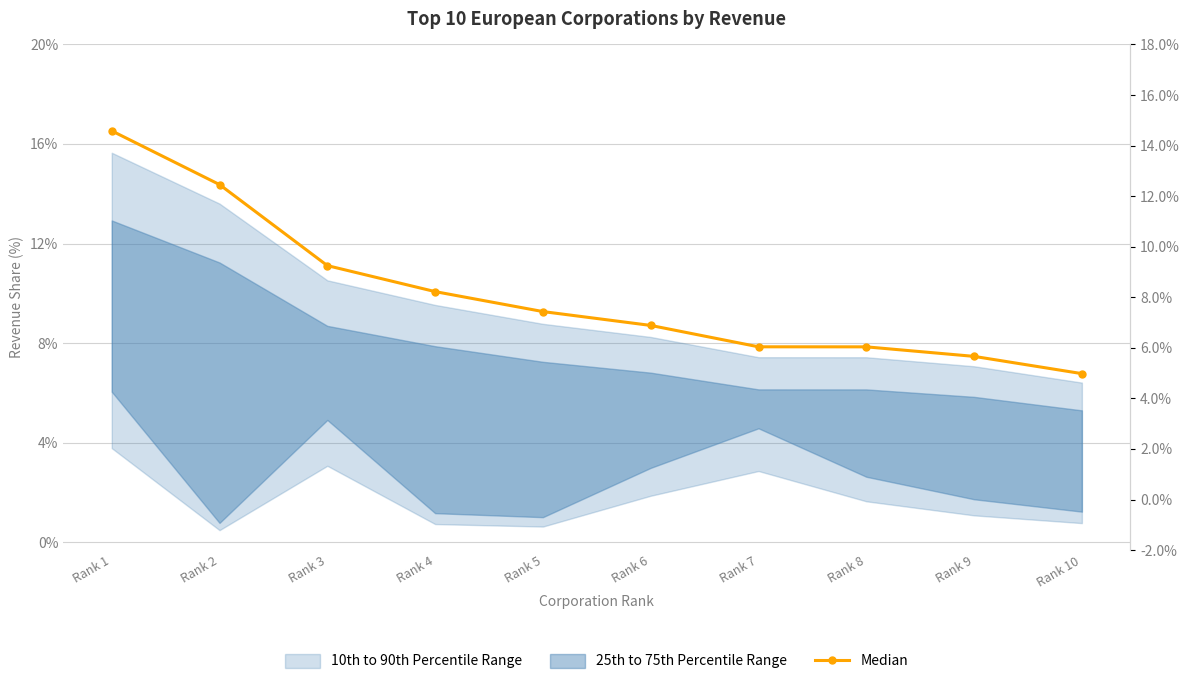

Reading left to right, list all the values displayed in this chart.

Rank 1=16.5	Rank 2=14.4	Rank 3=11.1	Rank 4=10.1	Rank 5=9.3	Rank 6=8.7	Rank 7=7.9	Rank 8=7.8	Rank 9=7.5	Rank 10=6.8